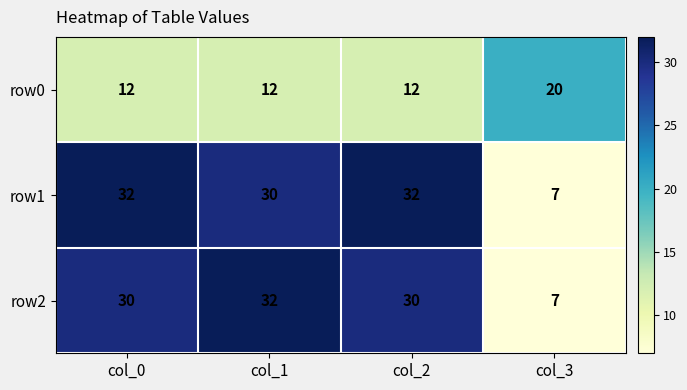

How many data points does each series have?

4